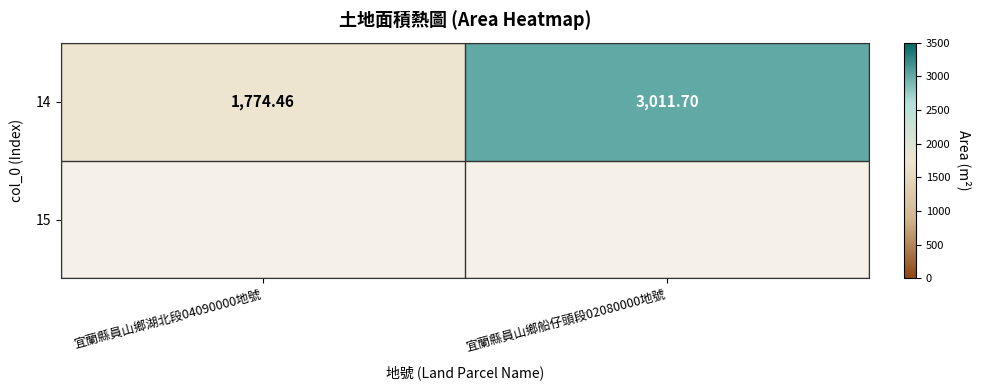

Rank the categories by value from lowest to highest.

宜蘭縣員山鄉湖北段04090000地號, 宜蘭縣員山鄉船仔頭段02080000地號